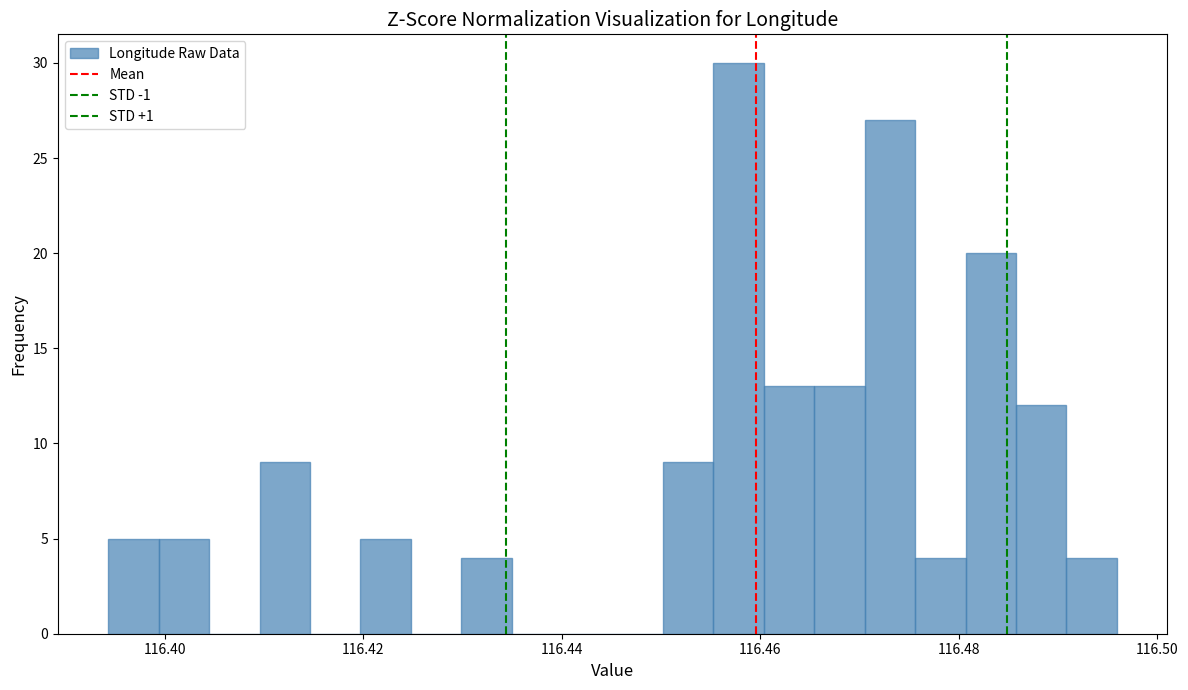

Read against the x-axis, roughly where is the centre of the tallest bar?

116.458